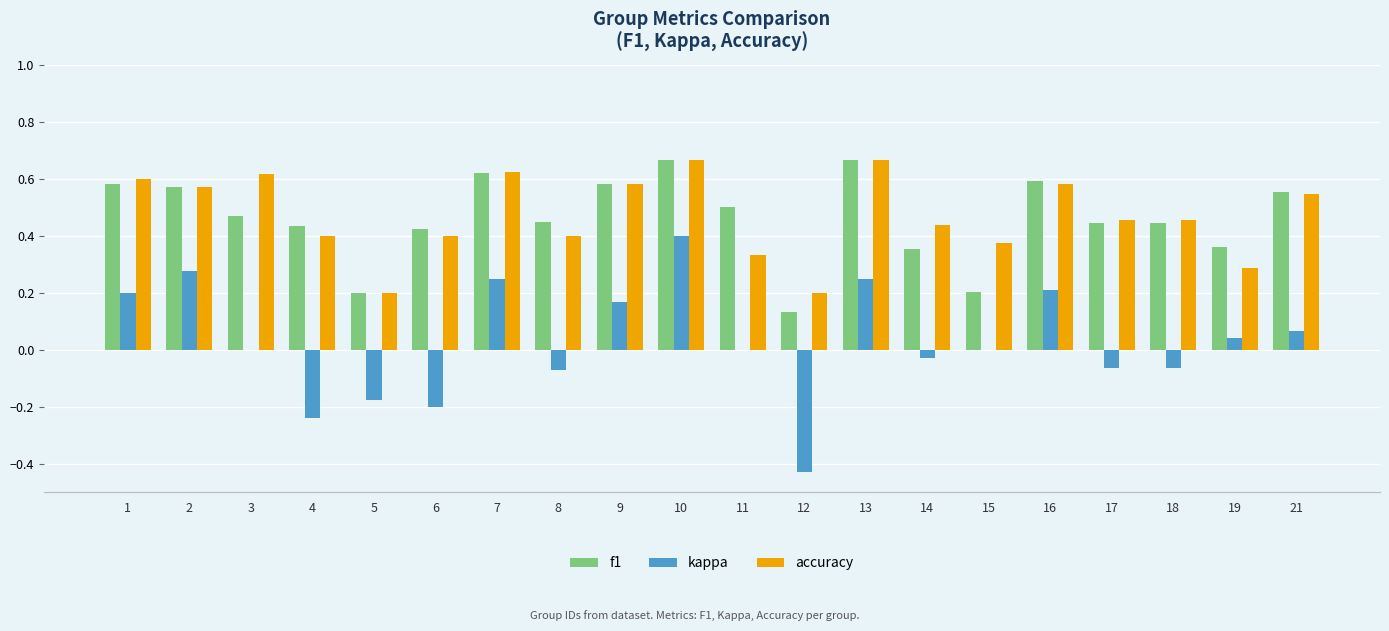

Which category has the highest value in the kappa series?

10